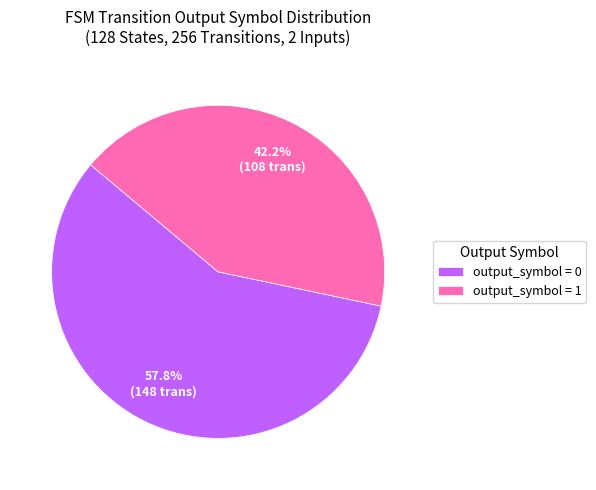

Is output_symbol = 1 the majority of the pie?

No